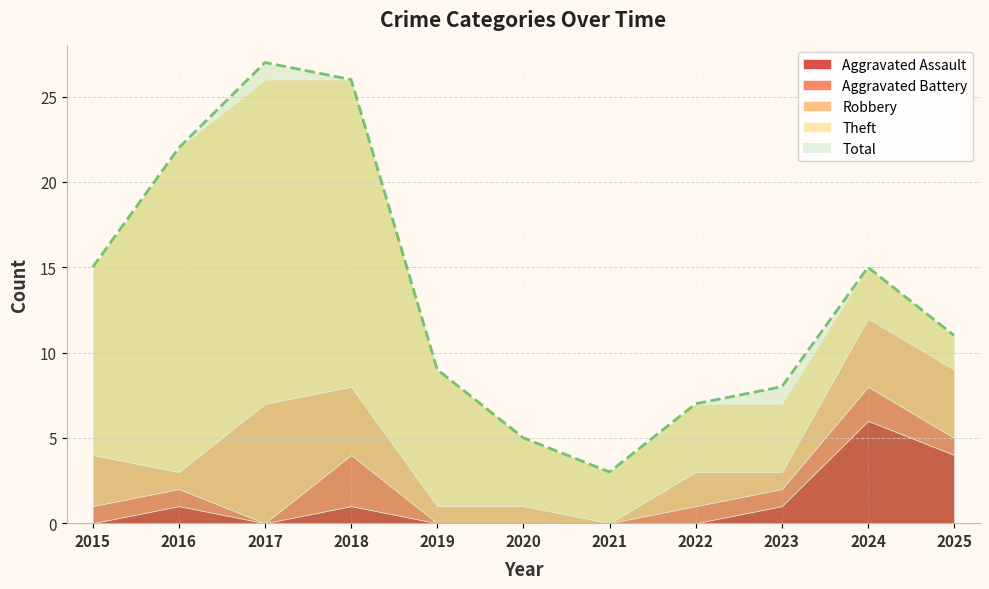

The value of Total at 2024 is 3. True or false?

False